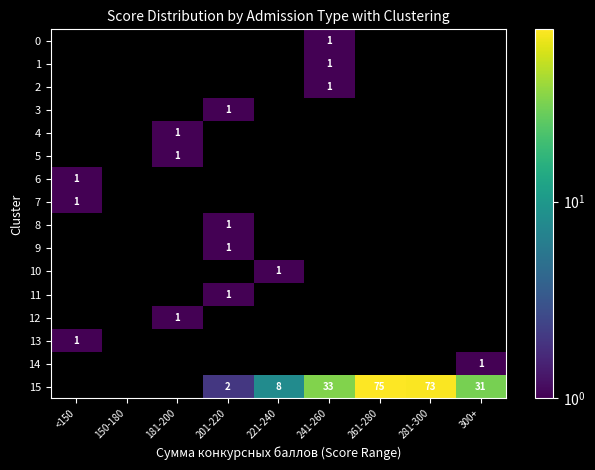

What is the spread (max minus min) of values at 241-260?

33